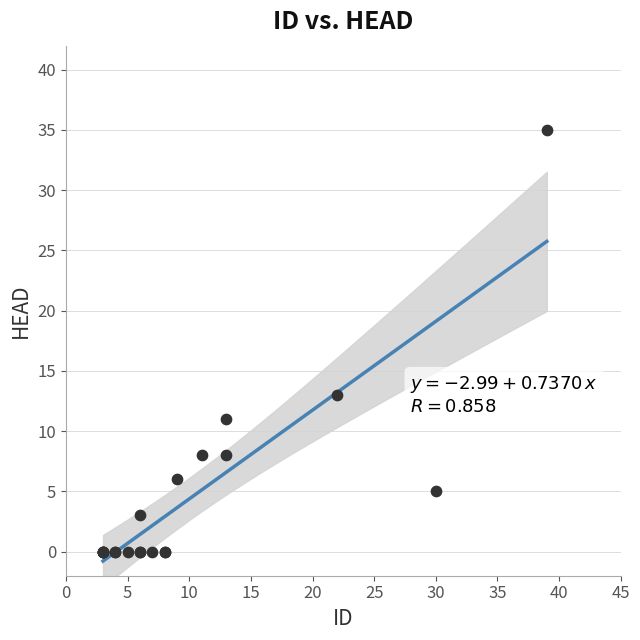

What Y value in the scatter plot is closest to 17?

13